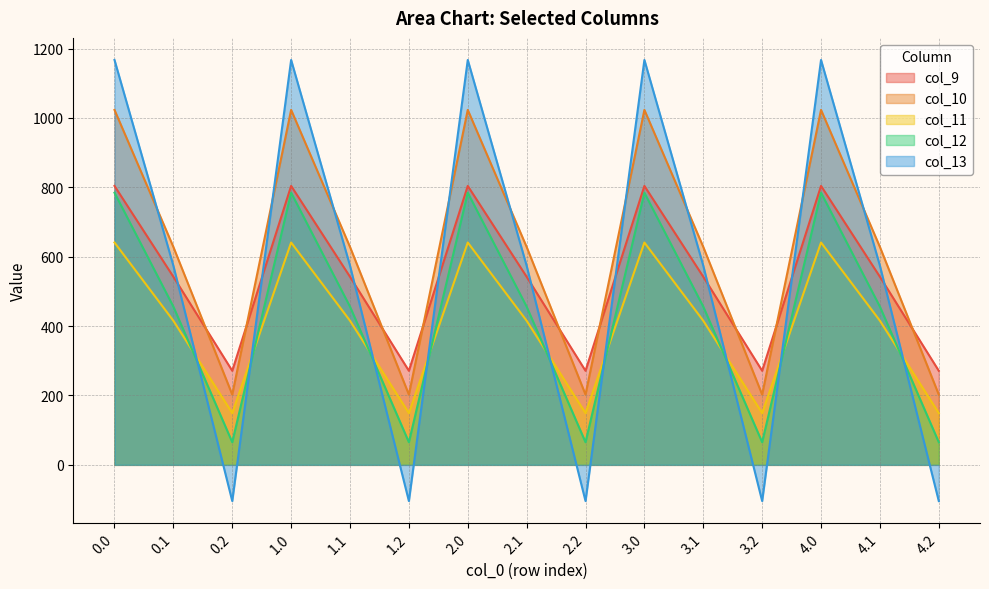

What is the value of the col_11 point at the 15th from the left?

149.1